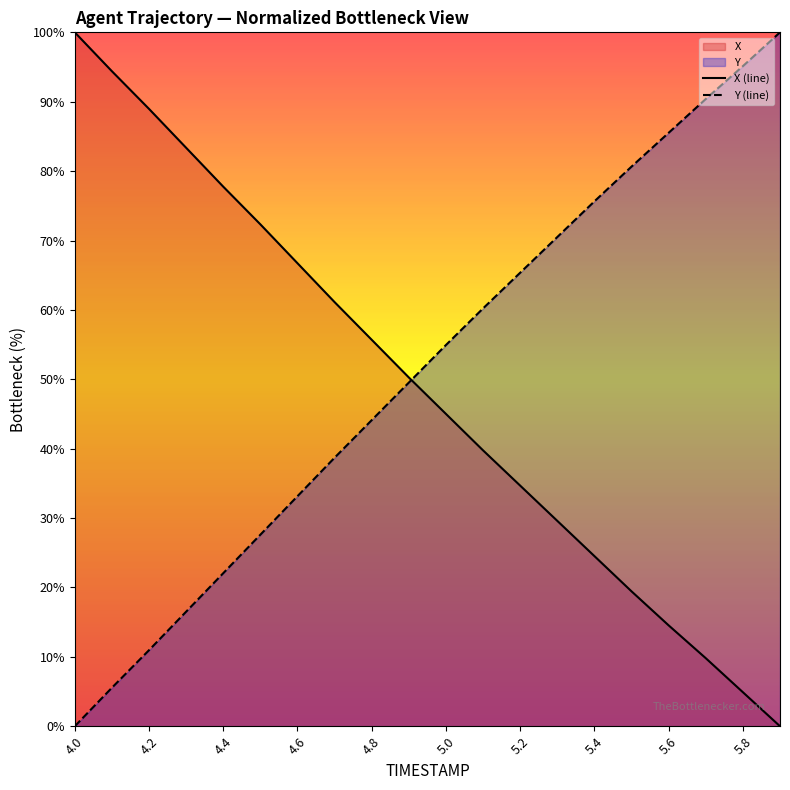

Is the value of X at 4.7 greater than the value of Y at 4.3?

Yes